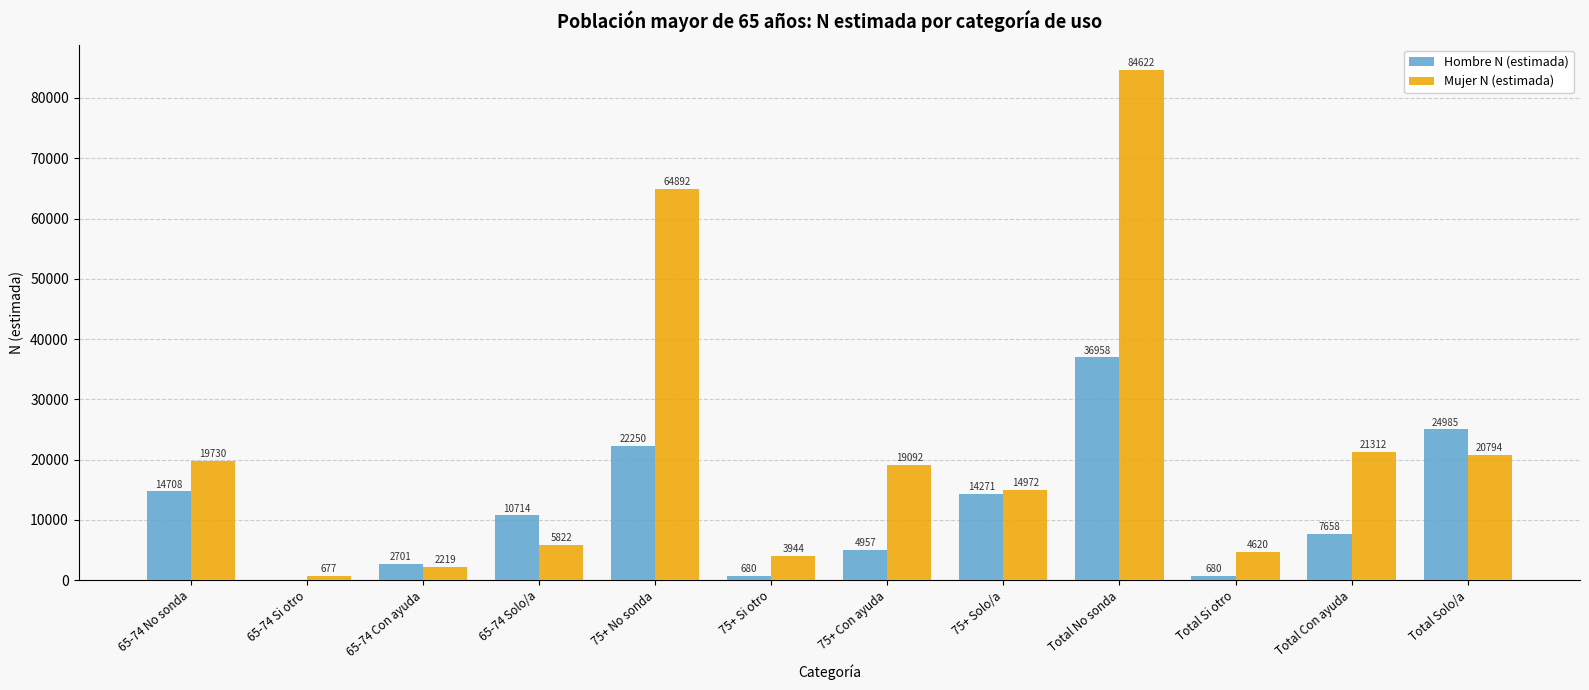

Between 65-74 No sonda and 75+ No sonda, which series saw the biggest shift?

Mujer N (estimada)